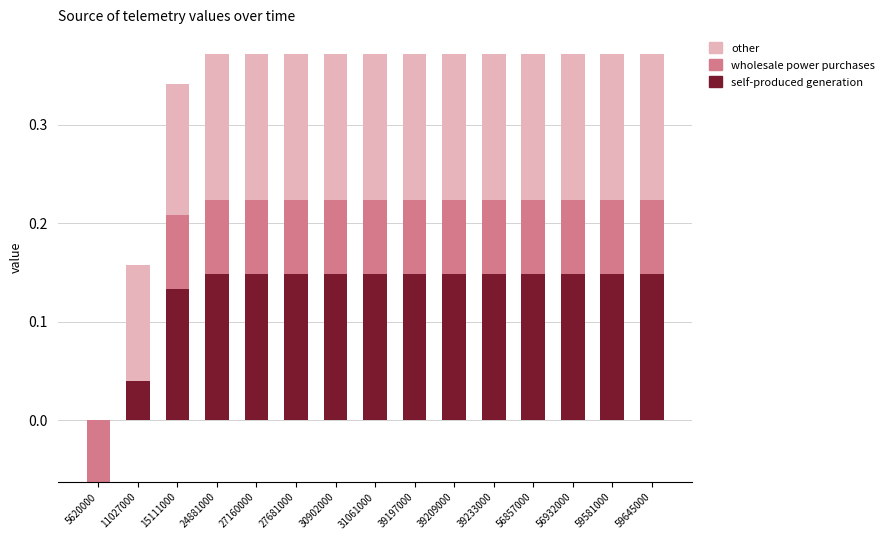

The value of wholesale power purchases at 15111000 is 0.1. True or false?

False